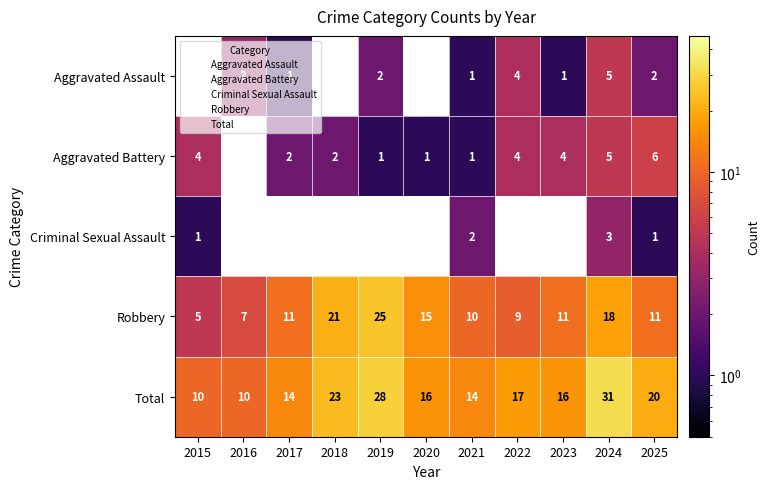

What is the maximum value shown in the chart?

31.0